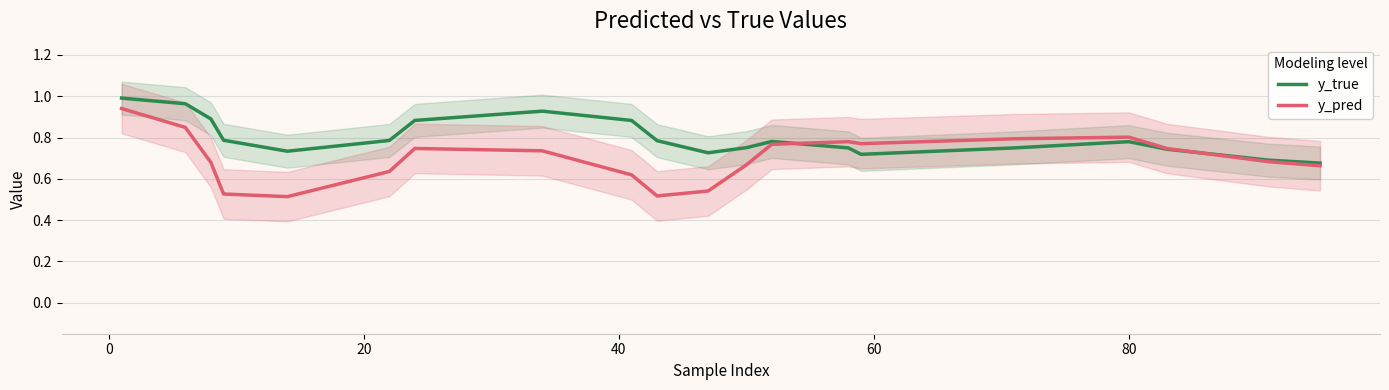

What is the average value of the y_pred series?

0.7